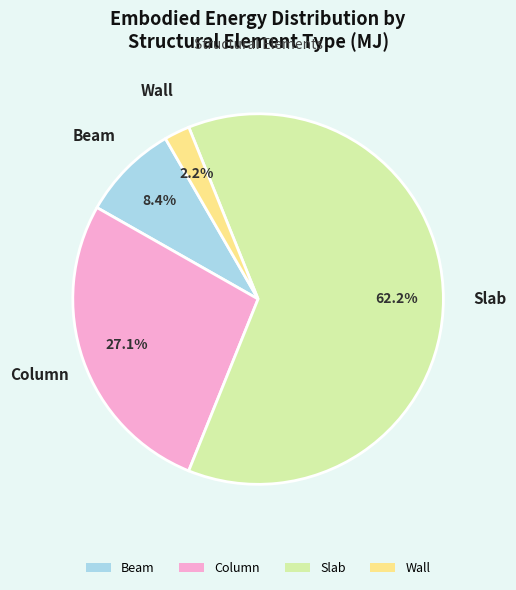

To the nearest percent, what percentage of the pie is Column?

27%